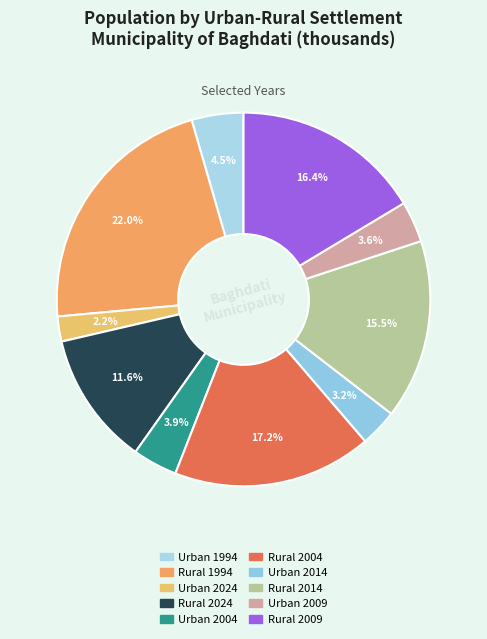

What percentage is the Urban 2004 slice, to the nearest percent?

4%